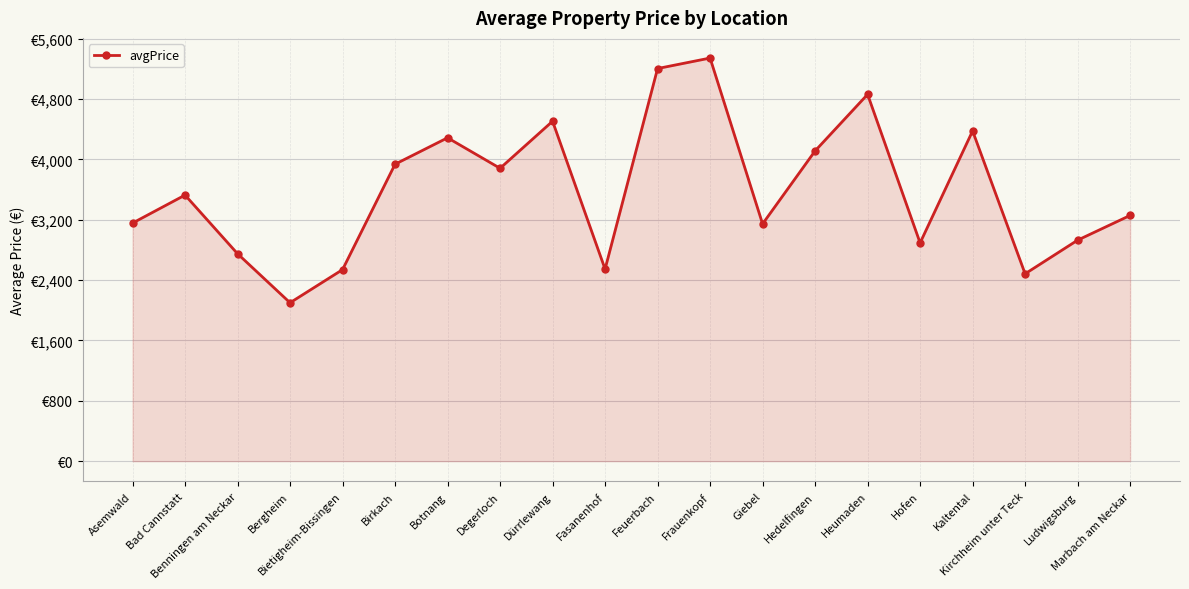

What is the label of the 10th point from the right?

Feuerbach